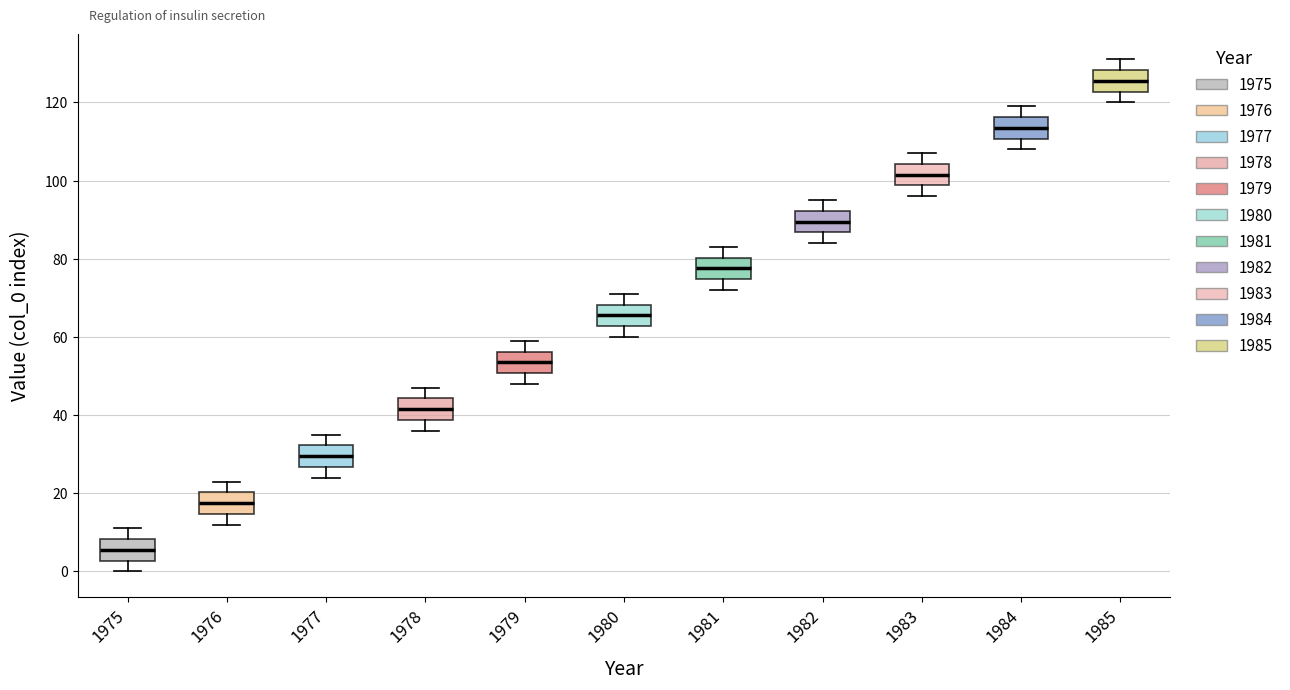

Reading left to right, read every box against the y-axis: the position of its median line, the range the box covers, and the ends of its whiskers. The values are not printed on the chart, so give them approximately, as read against the axis.

1975: median 6, box 2 to 8, whiskers 0 to 12
1976: median 18, box 14 to 20, whiskers 12 to 24
1977: median 30, box 26 to 32, whiskers 24 to 36
1978: median 42, box 38 to 44, whiskers 36 to 48
1979: median 54, box 50 to 56, whiskers 48 to 60
1980: median 66, box 62 to 68, whiskers 60 to 72
1981: median 78, box 74 to 80, whiskers 72 to 84
1982: median 90, box 86 to 92, whiskers 84 to 96
1983: median 102, box 98 to 104, whiskers 96 to 108
1984: median 114, box 110 to 116, whiskers 108 to 120
1985: median 126, box 122 to 128, whiskers 120 to 132